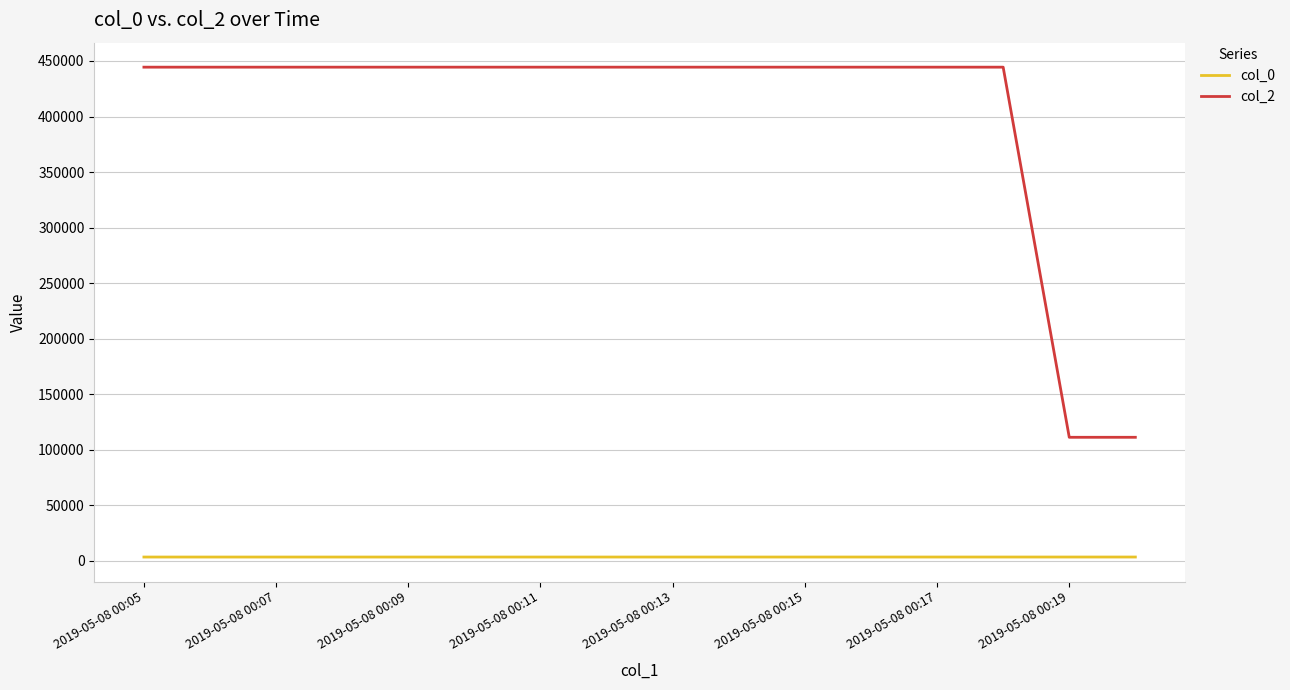

What is the maximum value for col_0?

3288